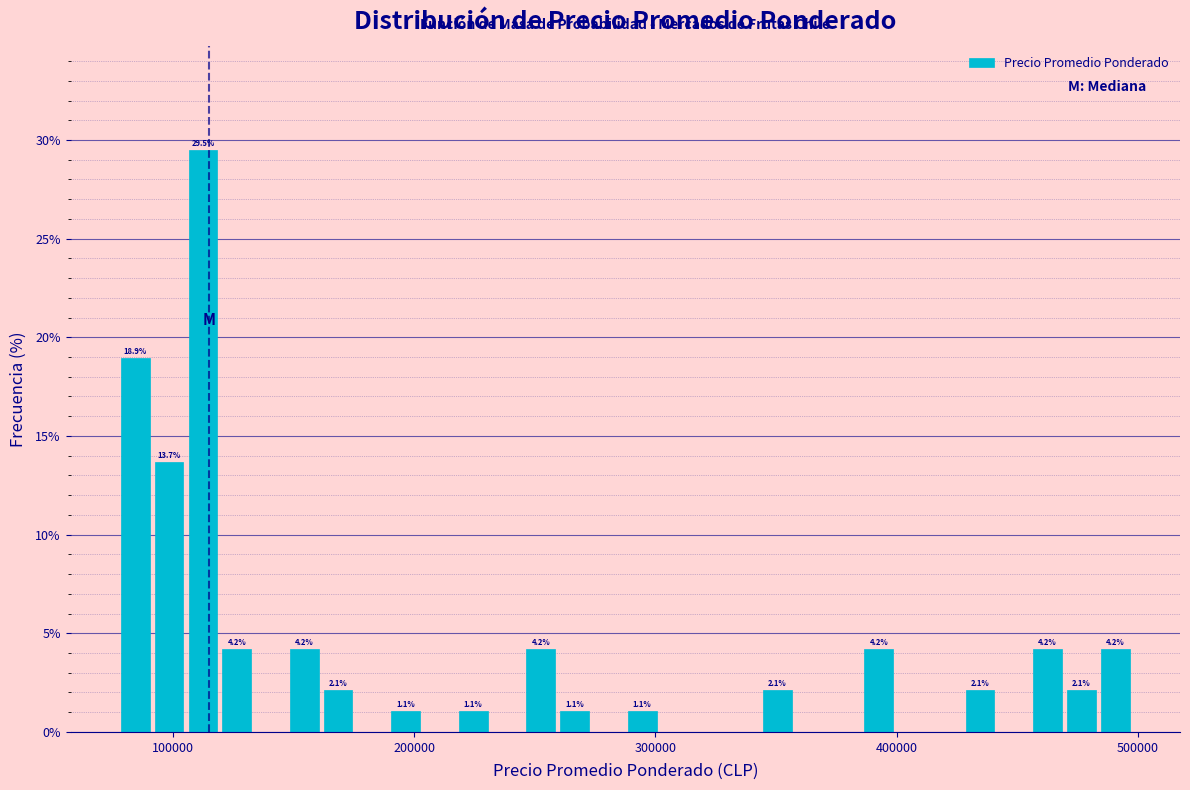

Read against the x-axis, roughly where is the centre of the tallest bar?

110000